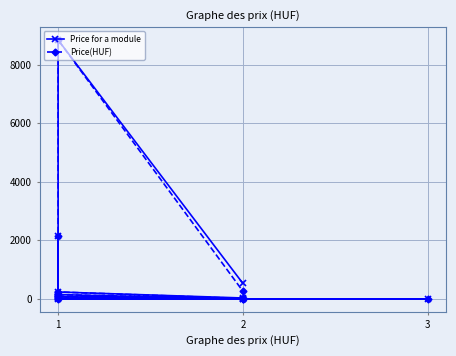

How many series are shown in this chart?

2